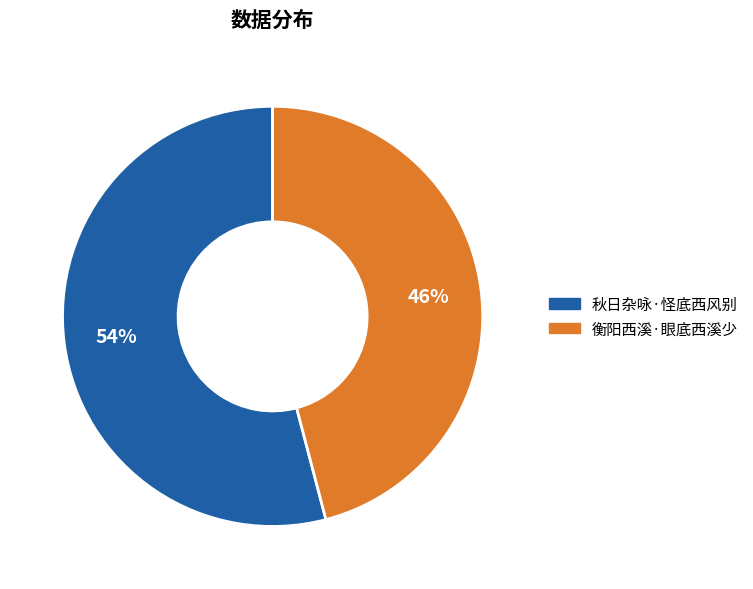

What is the ratio of the value at 秋日杂咏·怪底西风别 to the value at 衡阳西溪·眼底西溪少?

1.2